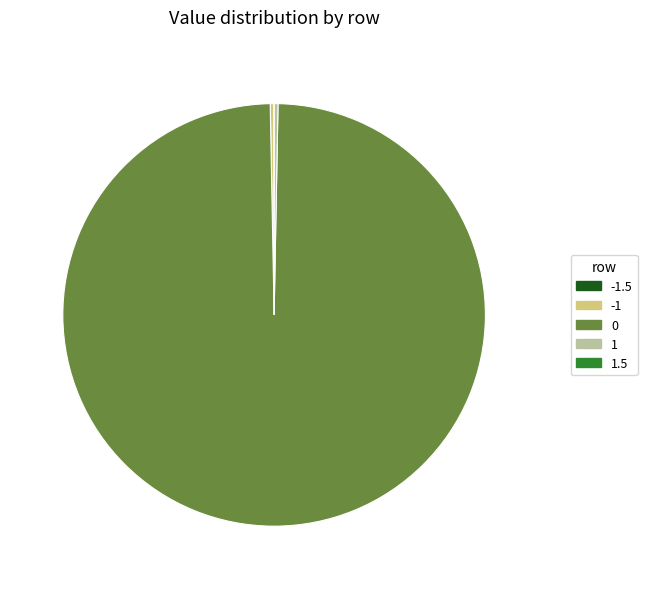

Is the sum of 1 and -1 greater than half?

No